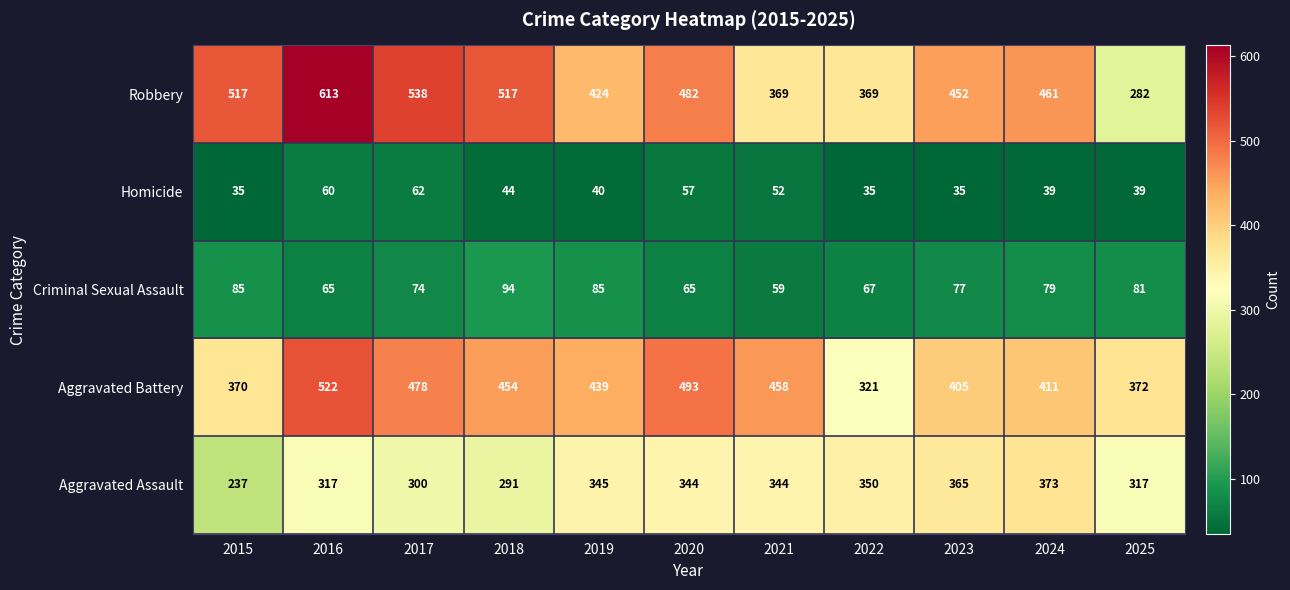

Where does the Aggravated Battery series first go above 439?

2016